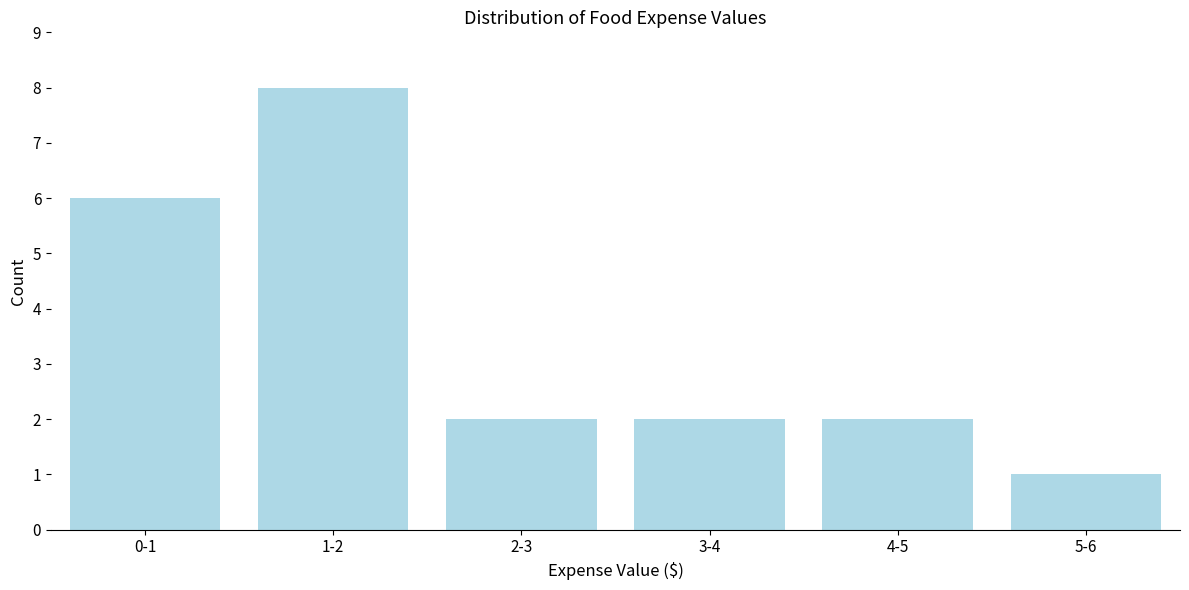

Reading left to right, transcribe all the data shown in this chart.

0-1=6	1-2=8	2-3=2	3-4=2	4-5=2	5-6=1